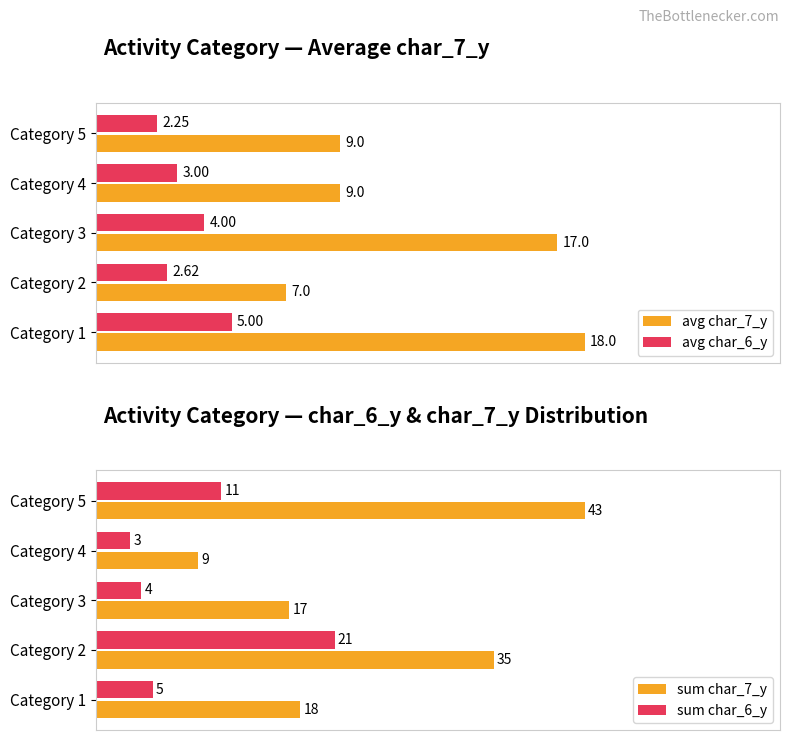

Which series has the largest range (max minus min)?

sum char_7_y